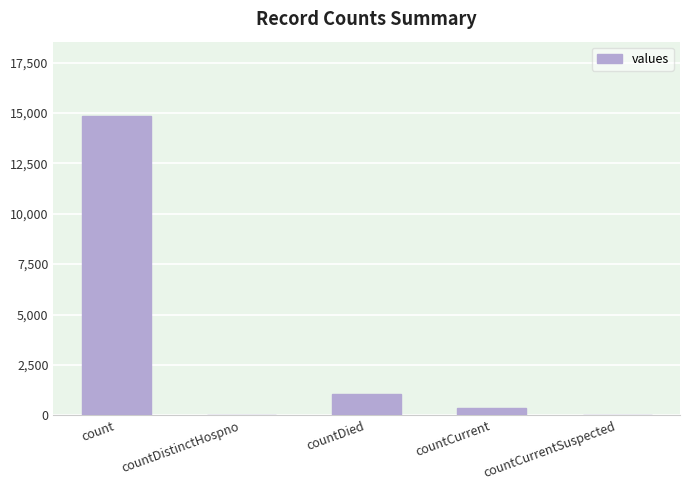

What is the change in value from countDistinctHospno to countCurrent?

+383